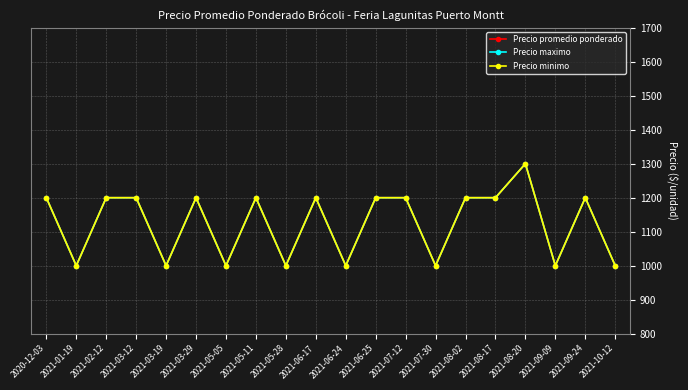

How many Precio promedio ponderado values are between 1000 and 1200?

19